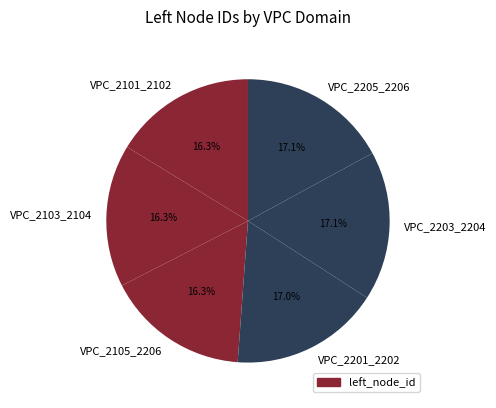

Does VPC_2201_2202 account for over 50% of the chart?

No